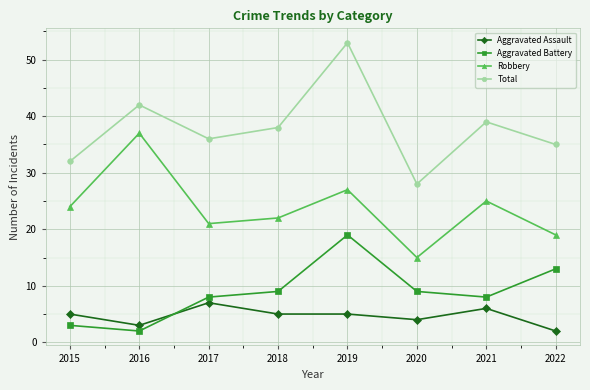

Count the number of categories in the chart.

8